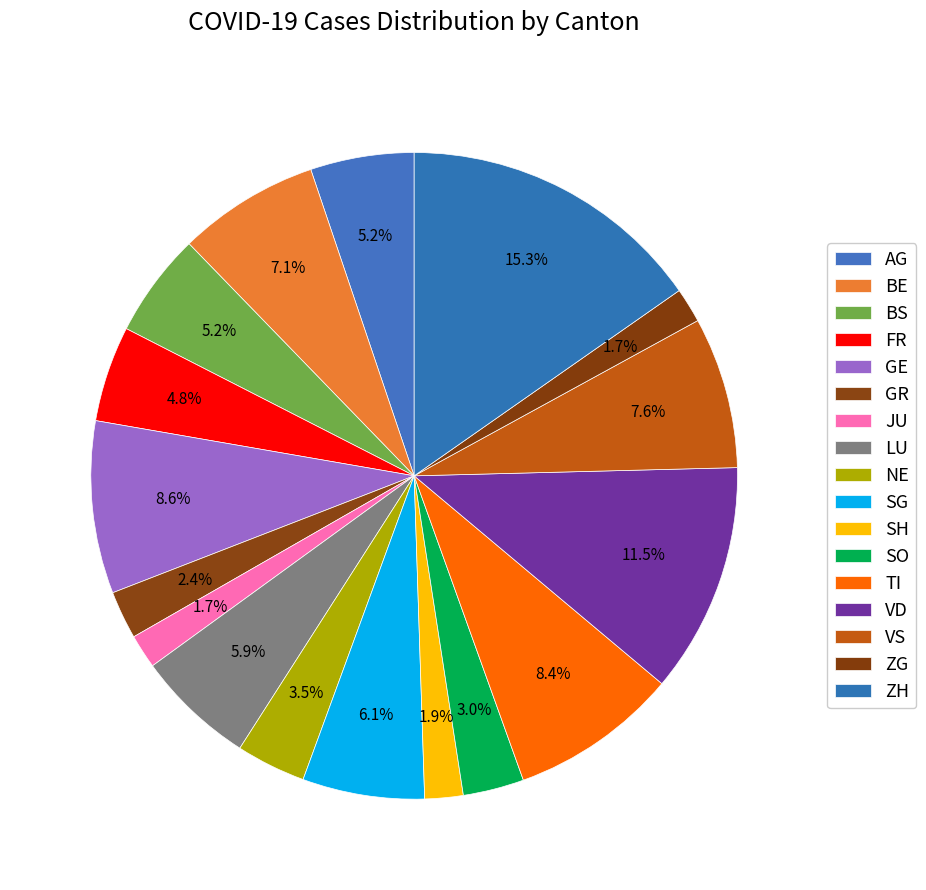

To the nearest percent, what is the difference between the largest and smallest slice percentages?

14%